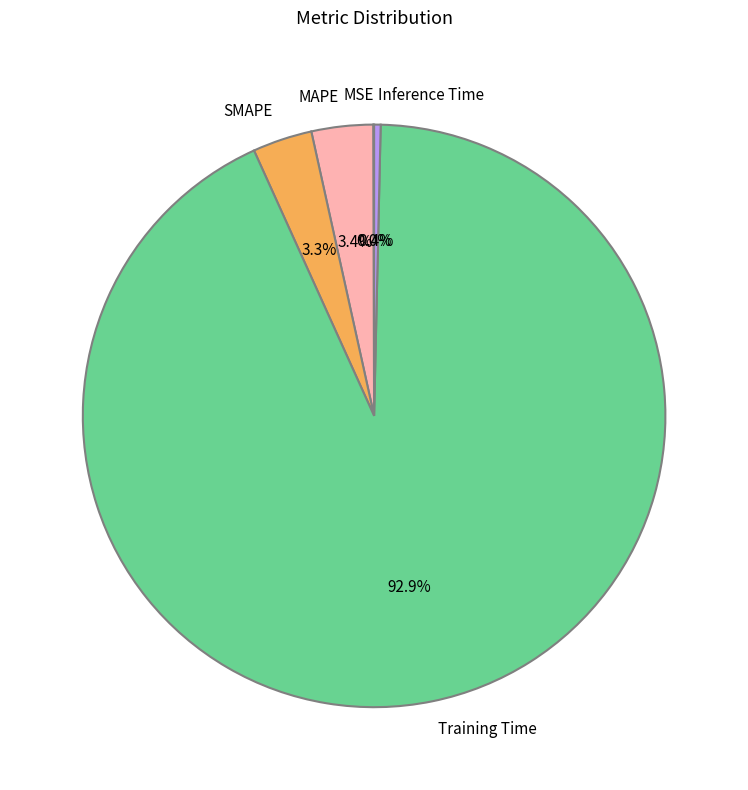

Is there any slice that represents more than half of the pie?

Yes